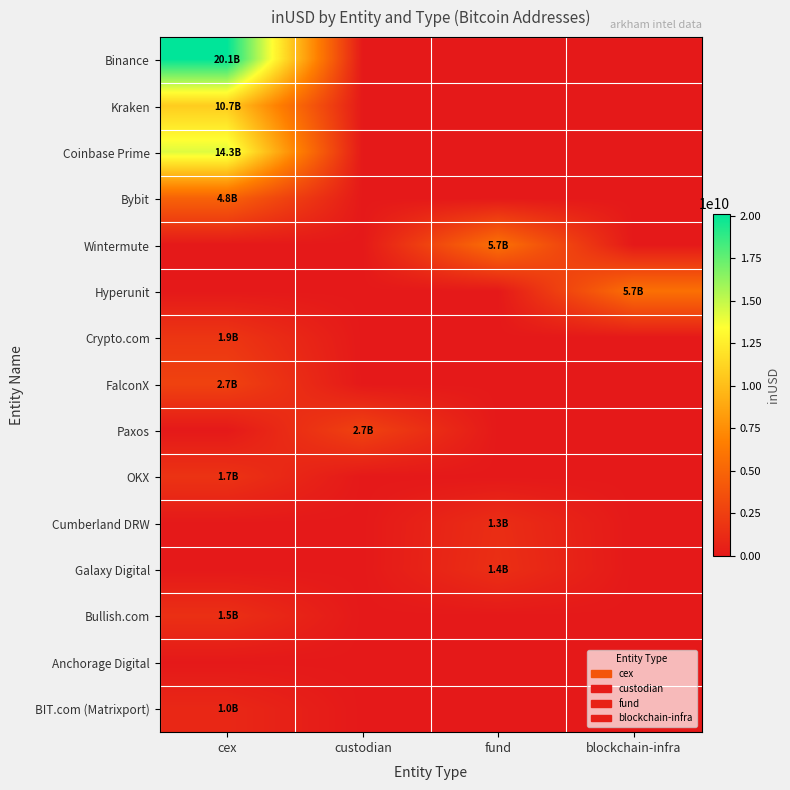

Reading left to right, extract all data points from this chart.

Binance: cex=20128826764.0	custodian=0.0	fund=0.0	blockchain-infra=0.0
Kraken: cex=10749493304.5	custodian=0.0	fund=0.0	blockchain-infra=0.0
Coinbase Prime: cex=14279590368.1	custodian=0.0	fund=0.0	blockchain-infra=0.0
Bybit: cex=4811761007.8	custodian=0.0	fund=0.0	blockchain-infra=0.0
Wintermute: cex=0.0	custodian=0.0	fund=5744122466.1	blockchain-infra=0.0
Hyperunit: cex=0.0	custodian=0.0	fund=0.0	blockchain-infra=5730756897.4
Crypto.com: cex=1883416583.0	custodian=0.0	fund=0.0	blockchain-infra=0.0
FalconX: cex=2671952334.6	custodian=0.0	fund=0.0	blockchain-infra=0.0
Paxos: cex=0.0	custodian=2712497823.2	fund=0.0	blockchain-infra=0.0
OKX: cex=1697413996.2	custodian=0.0	fund=0.0	blockchain-infra=0.0
Cumberland DRW: cex=0.0	custodian=0.0	fund=1340974186.2	blockchain-infra=0.0
Galaxy Digital: cex=0.0	custodian=0.0	fund=1447669191.4	blockchain-infra=0.0
Bullish.com: cex=1468937729.4	custodian=0.0	fund=0.0	blockchain-infra=0.0
Anchorage Digital: cex=0.0	custodian=0.0	fund=0.0	blockchain-infra=0.0
BIT.com (Matrixport): cex=970102242.3	custodian=0.0	fund=0.0	blockchain-infra=0.0